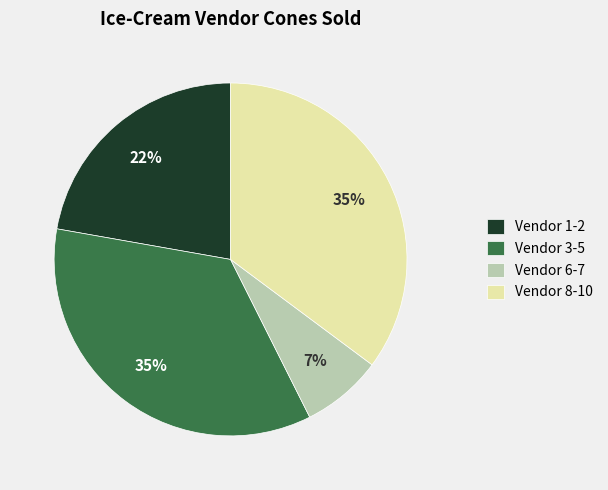

To the nearest percent, what percentage of the pie is Vendor 8-10?

35%